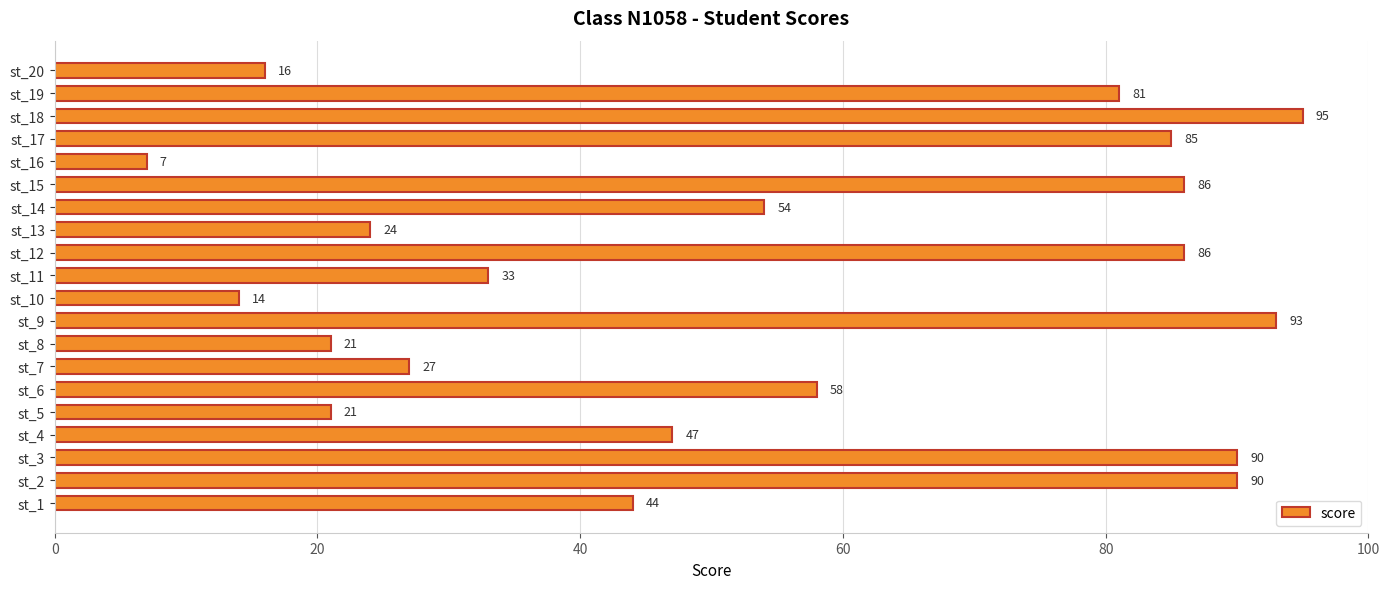

Between st_18 and st_10, which is larger?

st_18